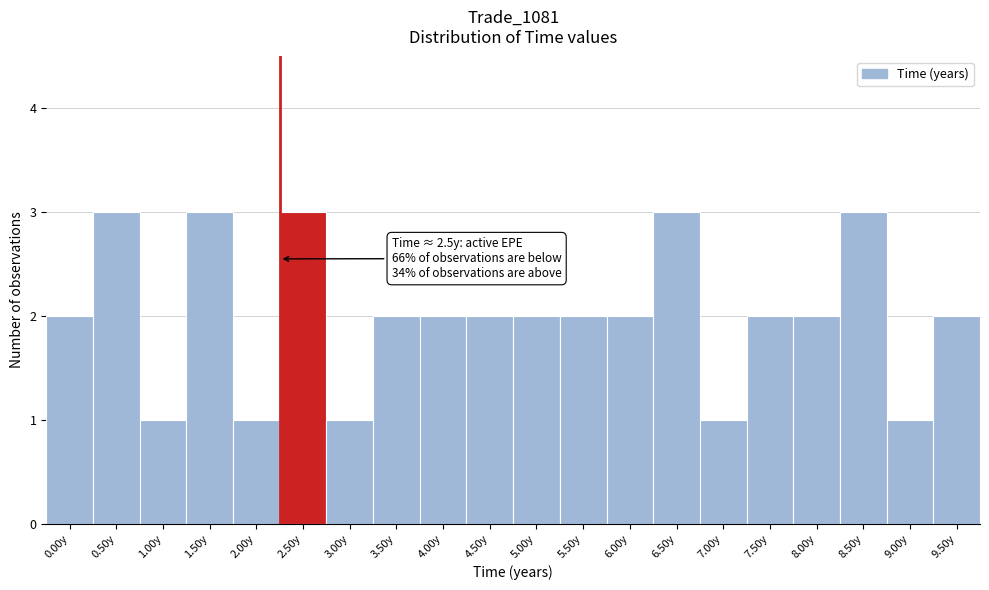

Reading left to right, extract all data points from this chart.

0.00y=2	0.50y=3	1.00y=1	1.50y=3	2.00y=1	2.50y=3	3.00y=1	3.50y=2	4.00y=2	4.50y=2	5.00y=2	5.50y=2	6.00y=2	6.50y=3	7.00y=1	7.50y=2	8.00y=2	8.50y=3	9.00y=1	9.50y=2